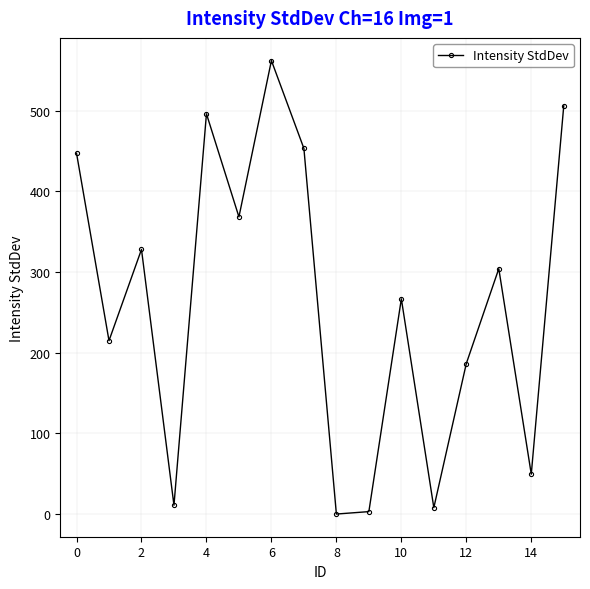

How many lines are shown in the chart?

1